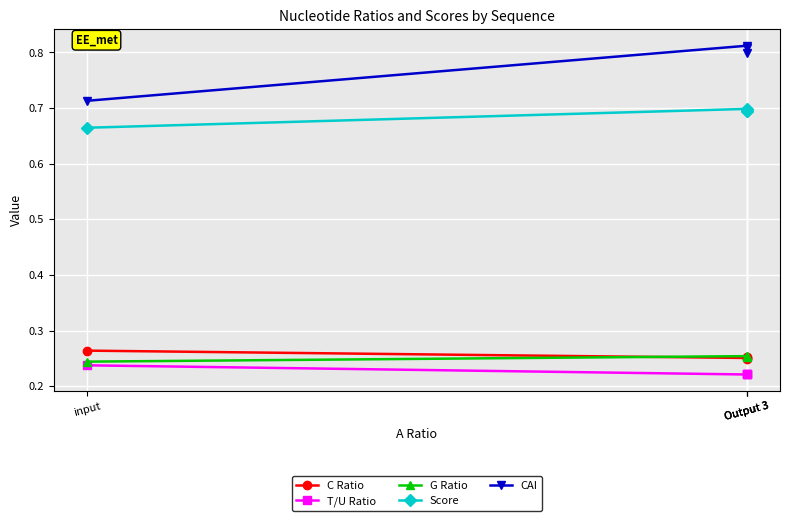

Rank the series at Output 3 from highest to lowest value.

CAI, Score, G Ratio, C Ratio, T/U Ratio